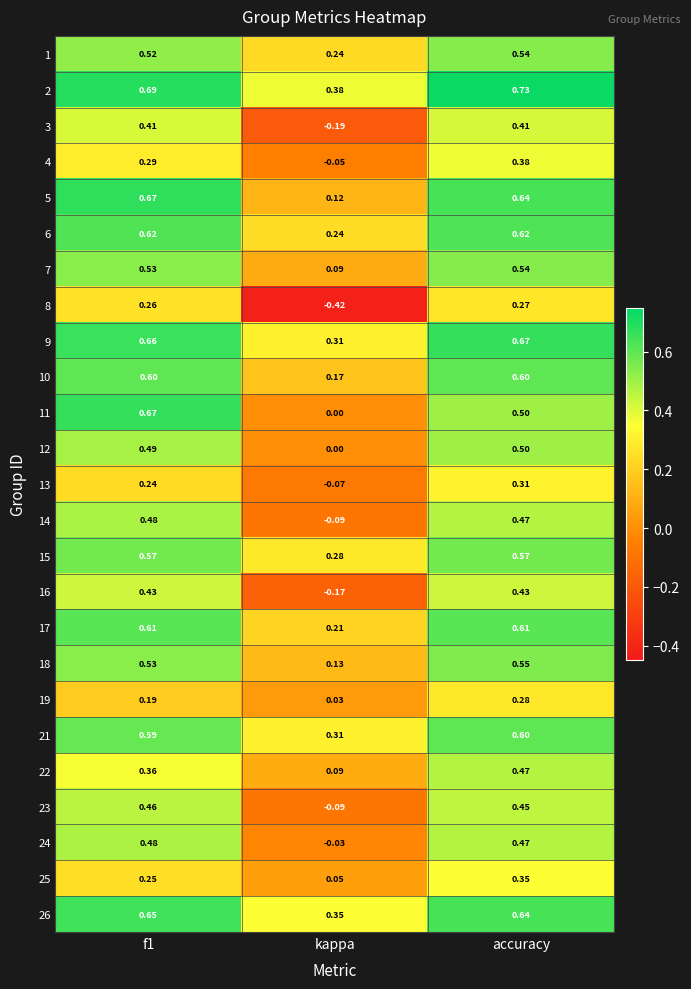

Which series has the largest range (max minus min)?

8